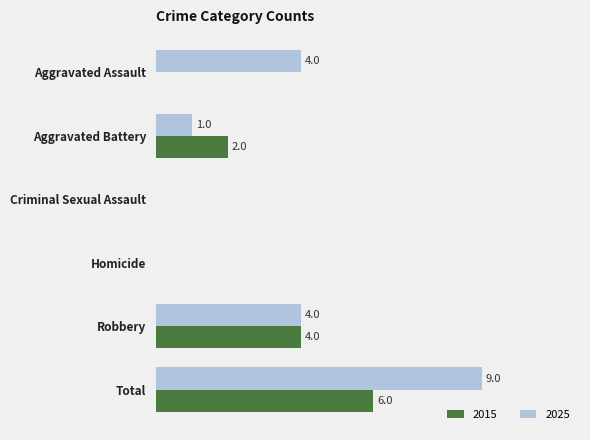

At which label does 2025 reach its peak?

Total